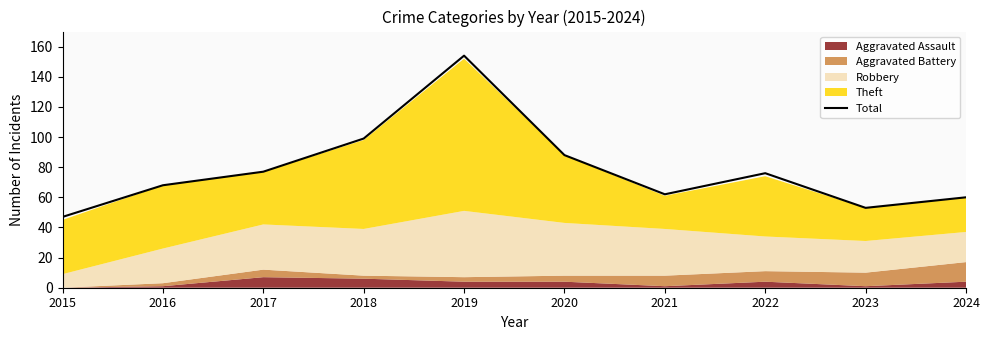

How many data points are less than 76?

5